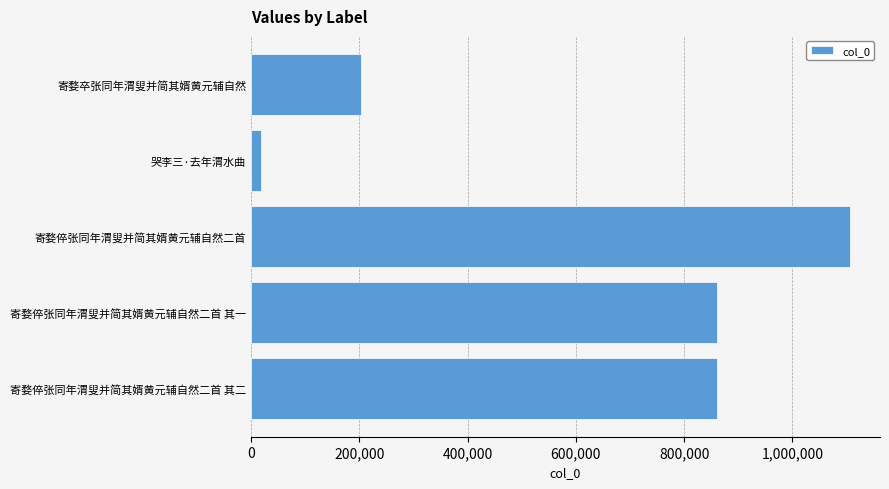

Read the value at 寄婺倅张同年渭叟并简其婿黄元辅自然二首 其二, to the nearest 100.

860100